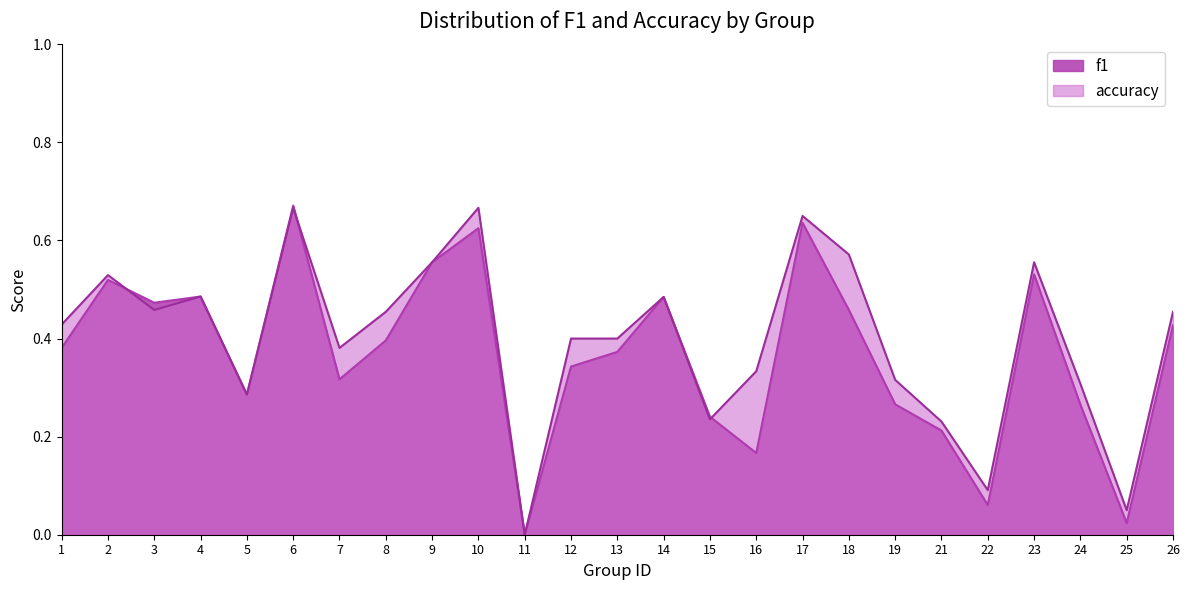

At which category is the sum across all series the highest?

6